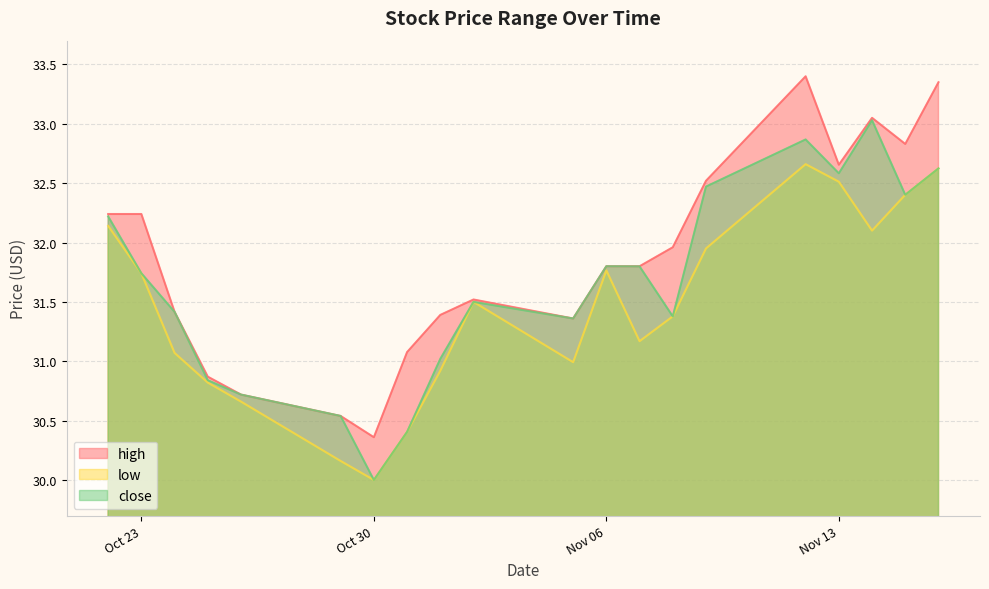

What is the minimum value shown in the chart?

30.0